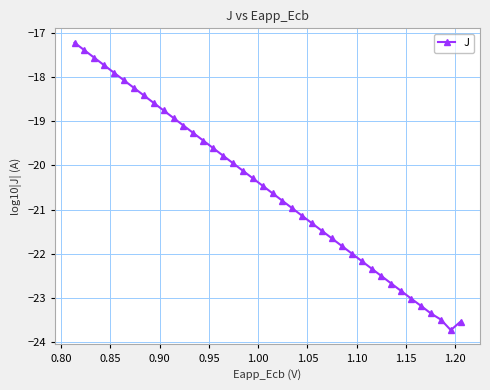

What is the value of the 27th point from the left?

-21.7